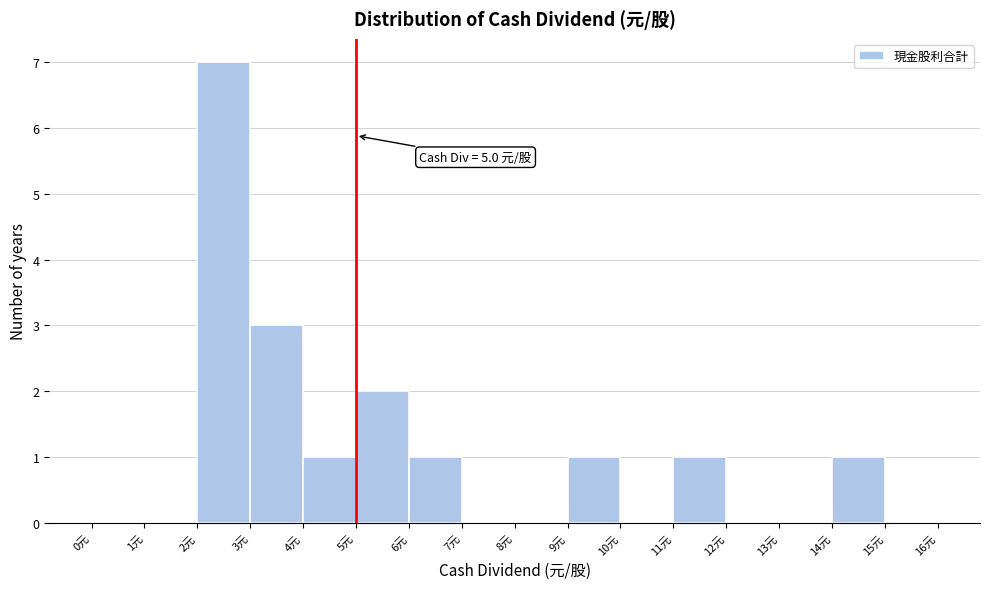

Which range on the x-axis has the tallest bar?

2 to 3